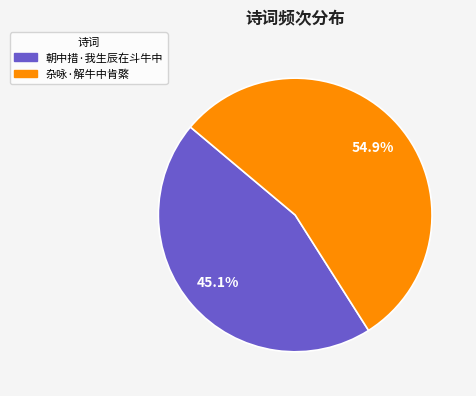

What is the majority slice?

杂咏·解牛中肯綮